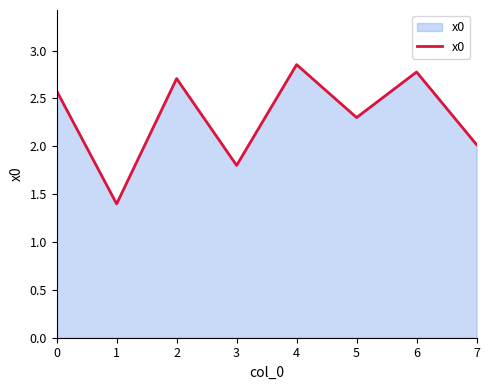

What is the change in value from 6 to 7?

-0.8